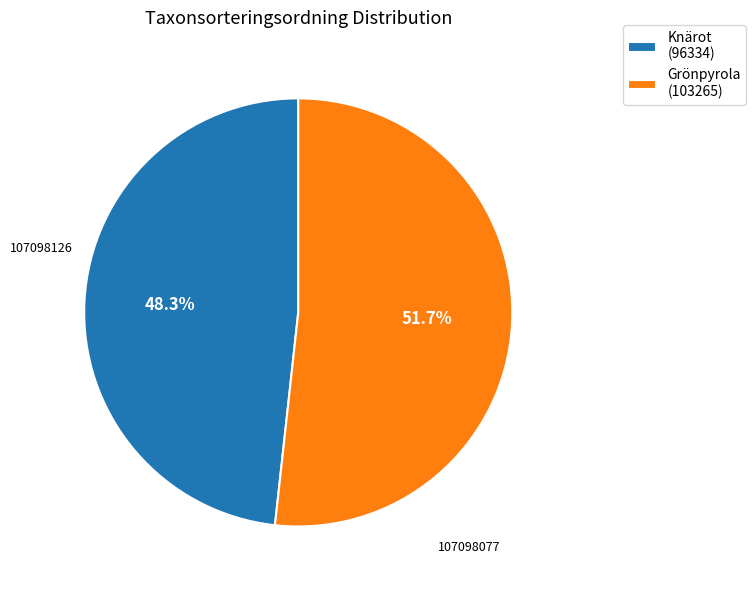

Combined, do Knärot (96334) and Grönpyrola (103265) account for over 50%?

Yes